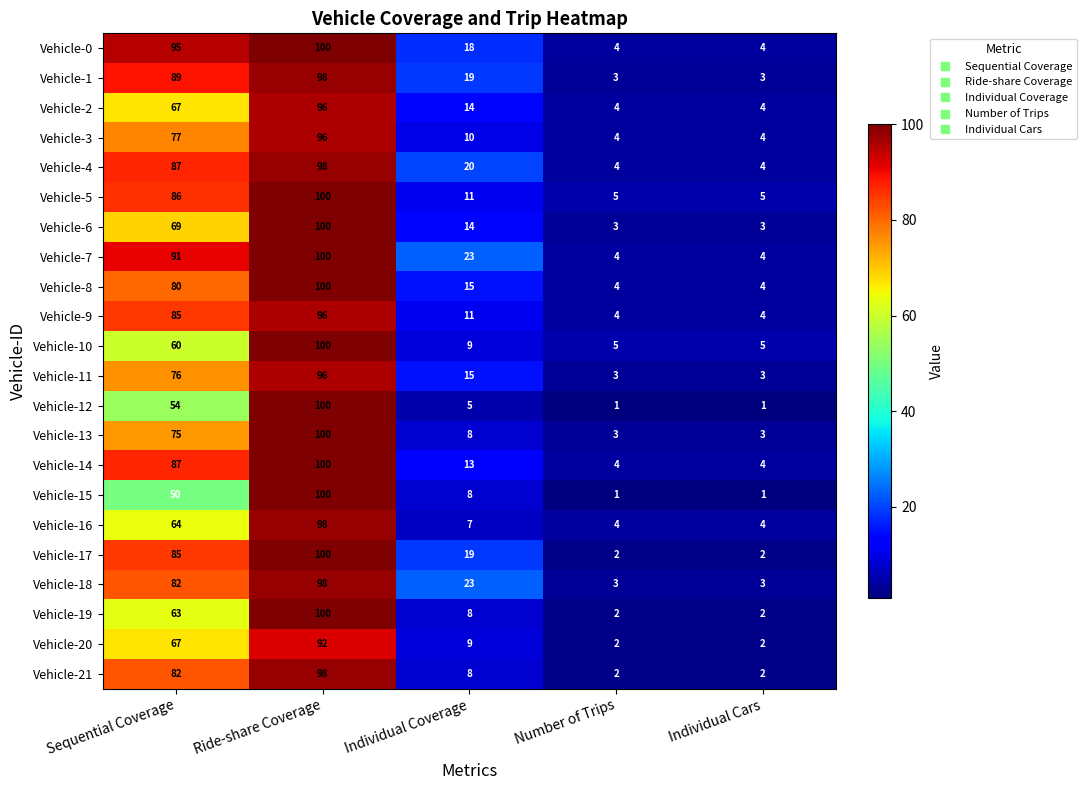

Is it true that Vehicle-17 equals 2 at Number of Trips?

True